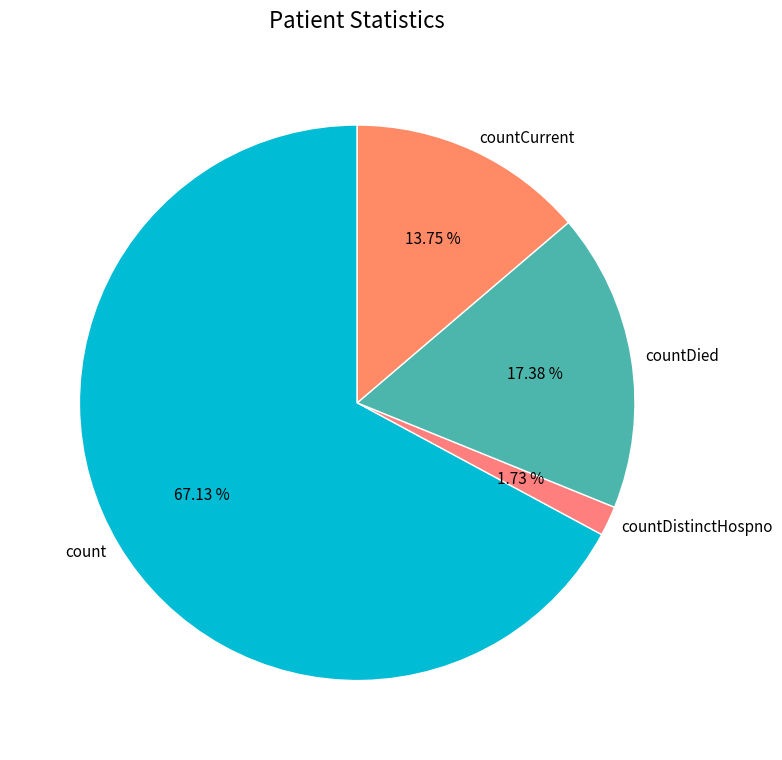

Approximately how many times larger is the value at count compared to countDistinctHospno?

38.8